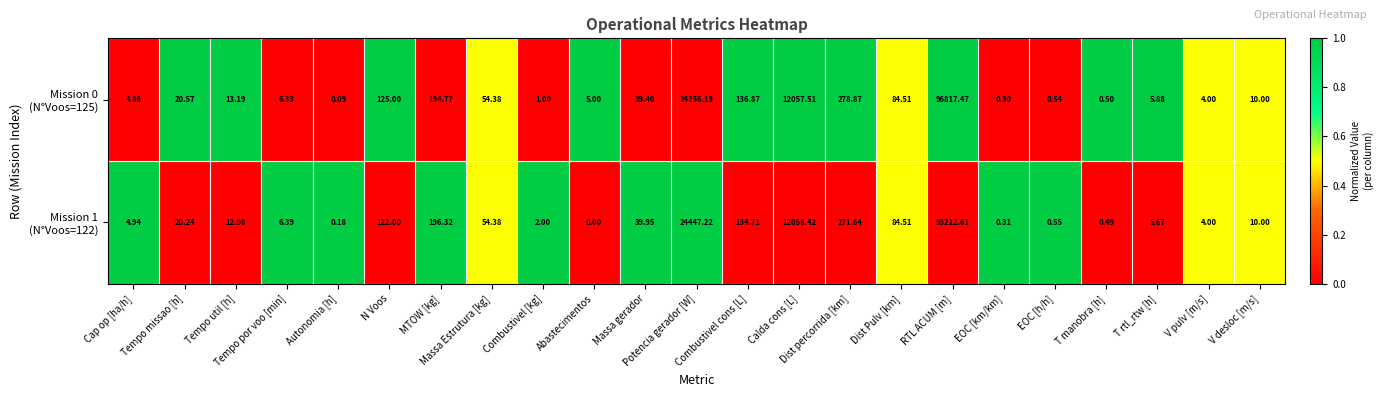

Count the number of categories in the chart.

23